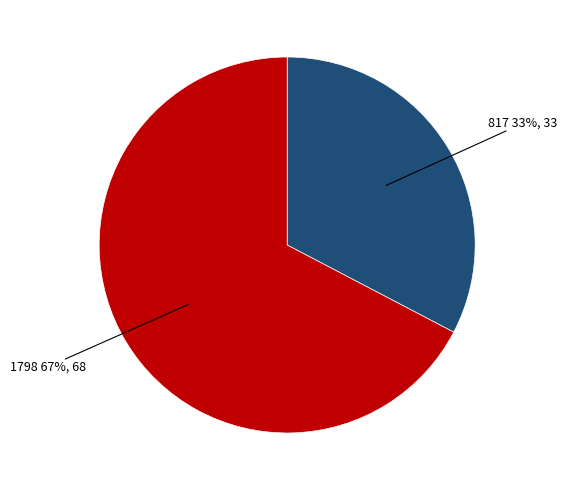

Does any single category account for the majority?

Yes